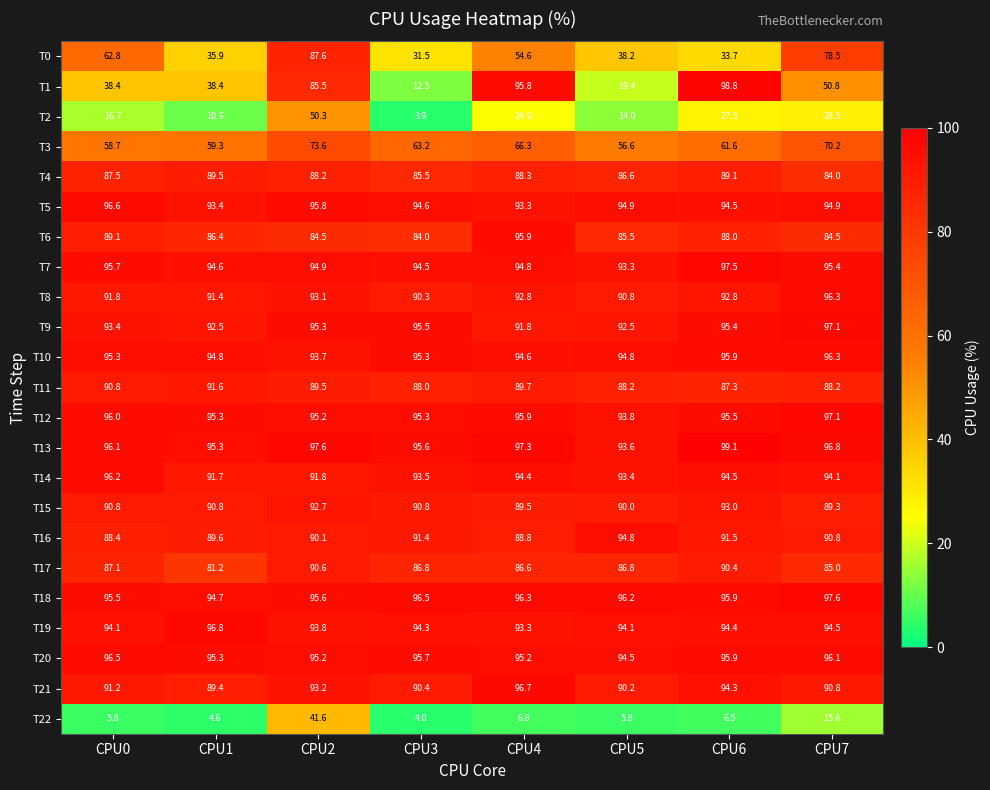

At which label is T14 closest to 93?

CPU5